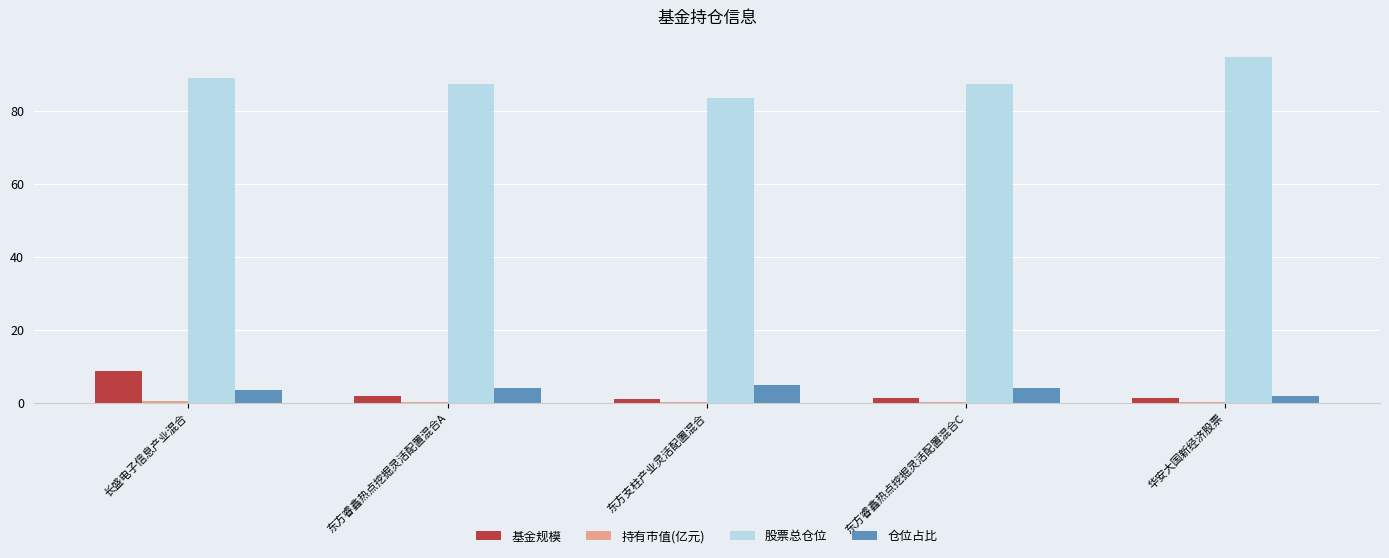

Which series has the largest total across all categories?

股票总仓位